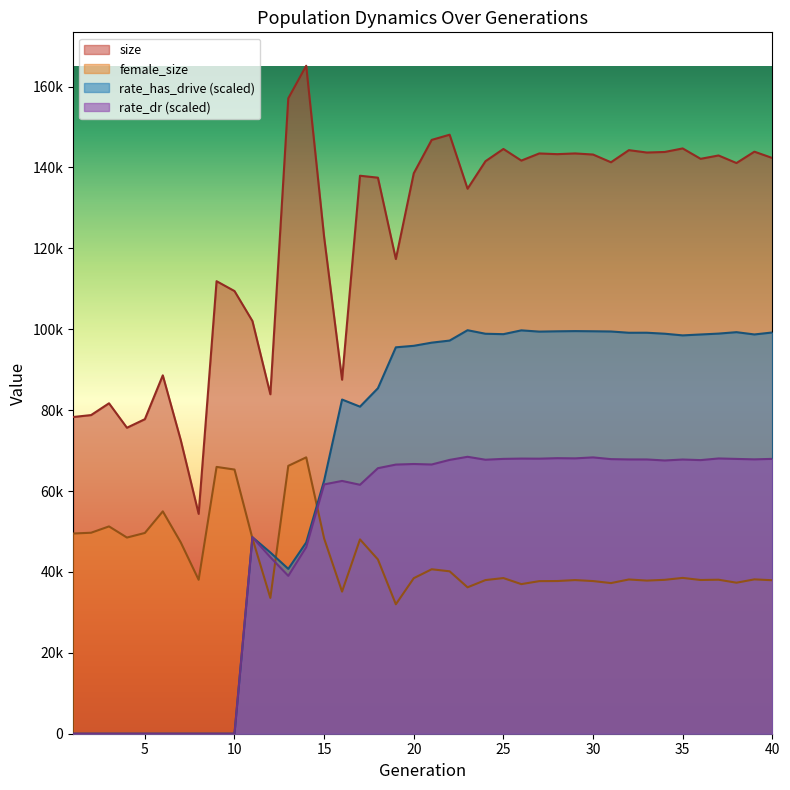

How many data points in rate_has_drive are less than 96686?

20